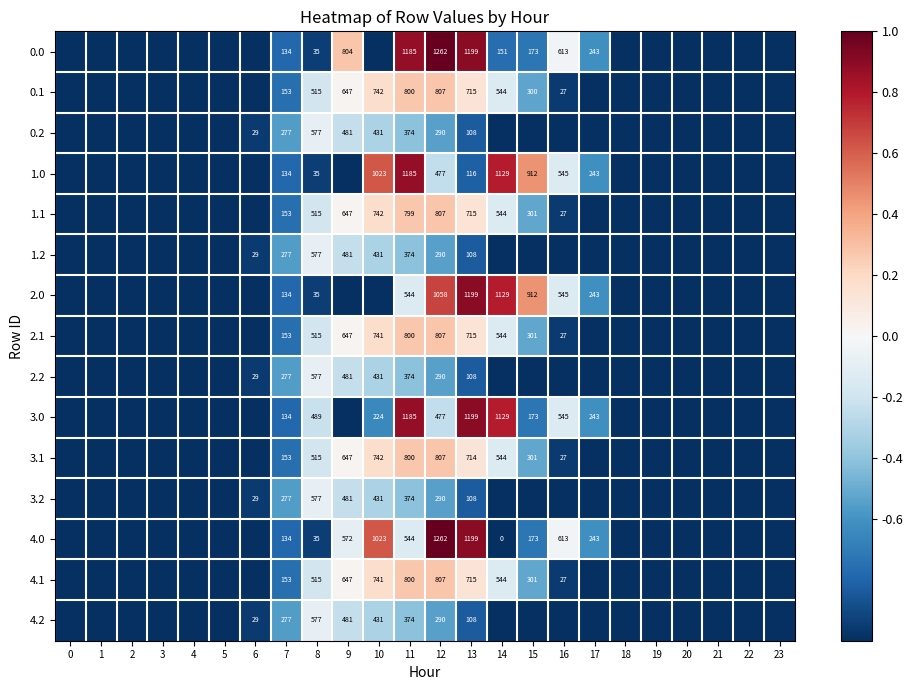

List the series in order of their peak value, lowest first.

0.2, 1.2, 2.2, 3.2, 4.2, 0.1, 1.1, 2.1, 3.1, 4.1, 1.0, 2.0, 3.0, 0.0, 4.0